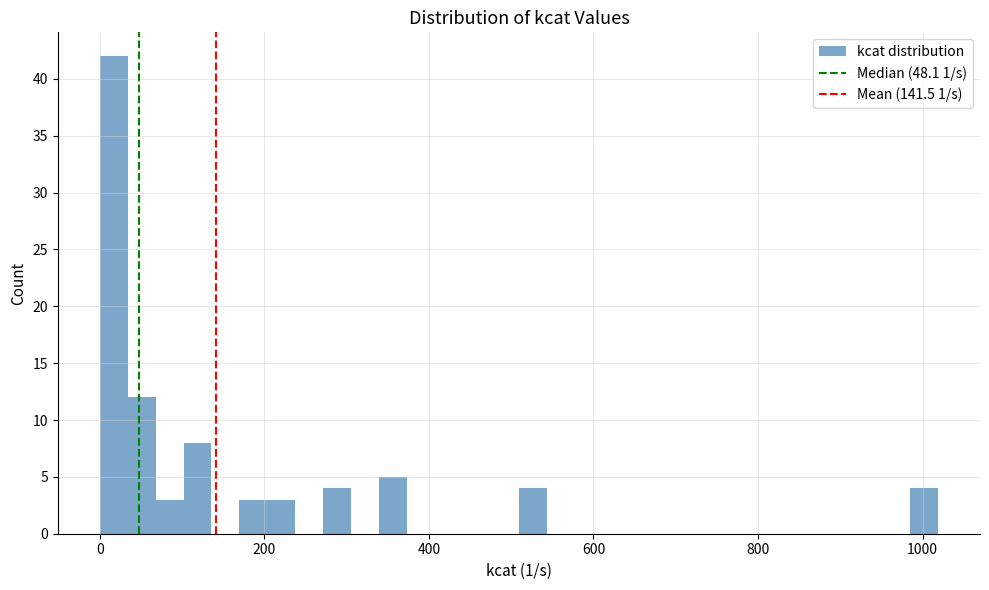

Around what value on the x-axis is the tallest bar? Give the approximate position of its centre, as read against the axis.

20